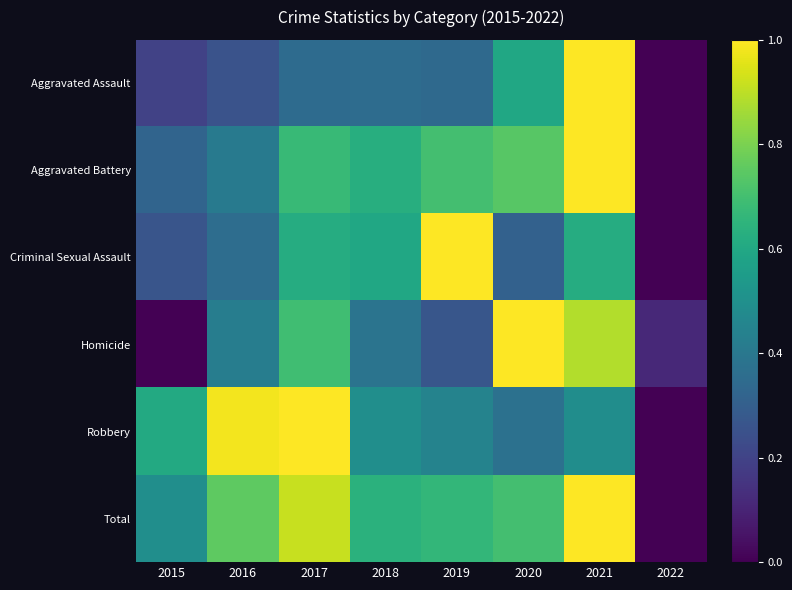

What is the total value across all series at 2019?

3.4